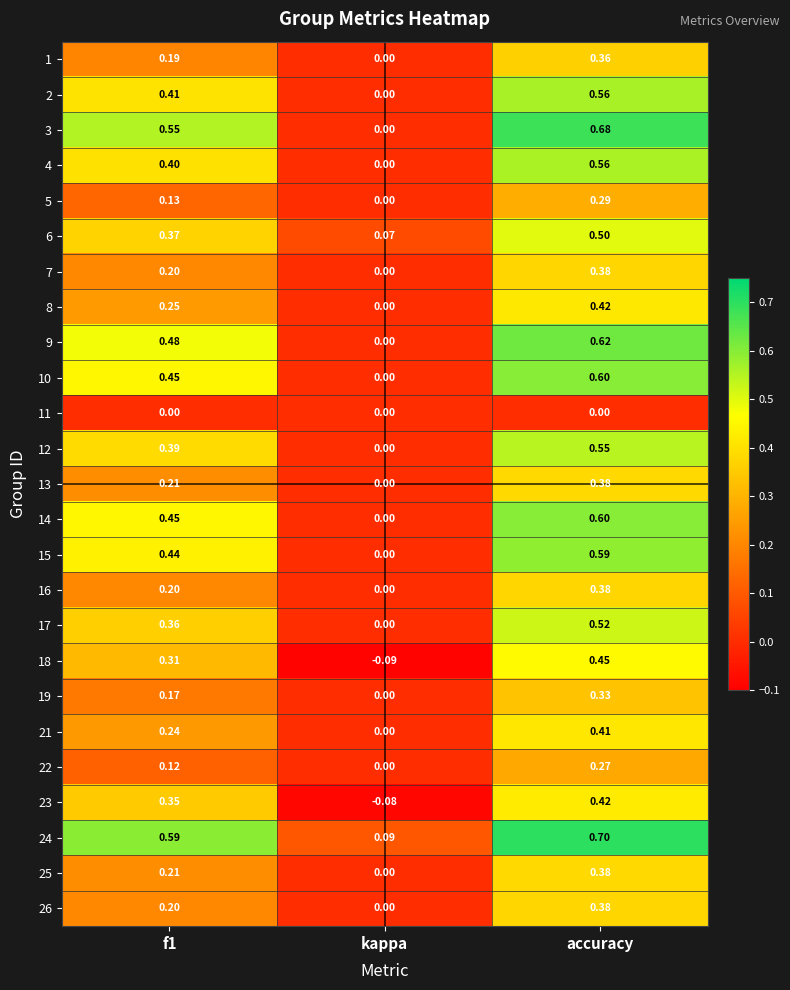

At which category is the sum across all series the highest?

accuracy